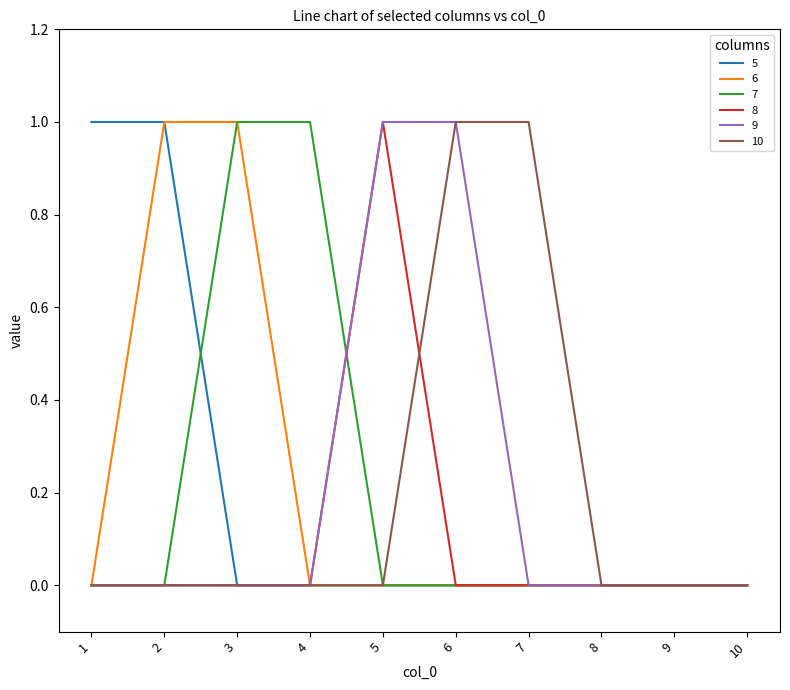

The value of 9 at 9 is 0. True or false?

True